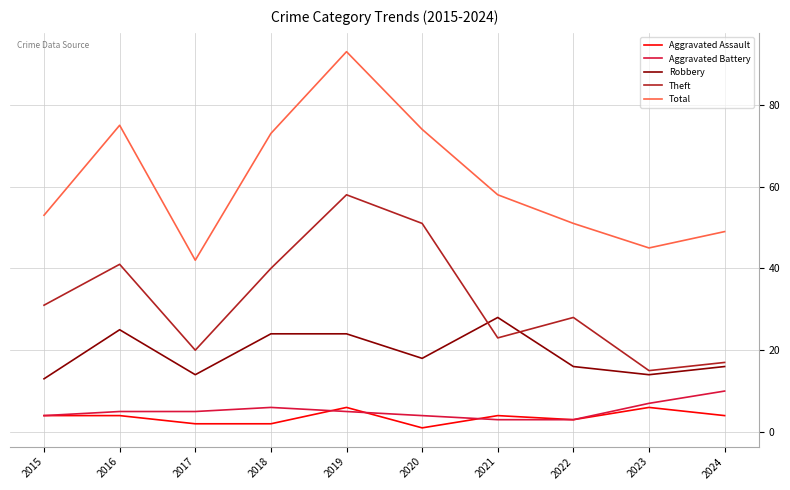

At which label does Aggravated Assault reach its minimum?

2020